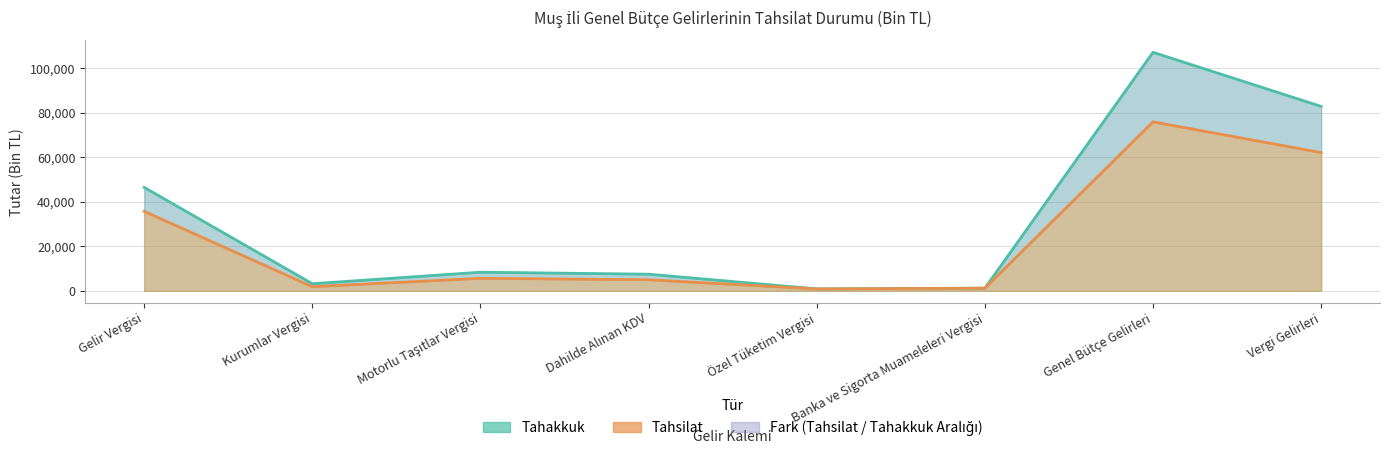

List the series in order of their peak value, highest first.

Tahakkuk, Tahsilat